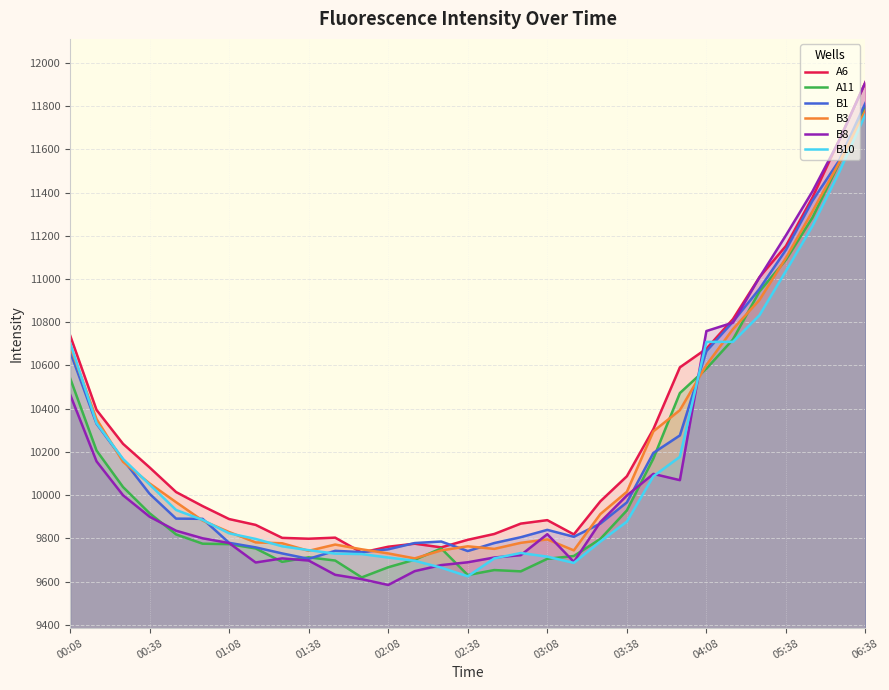

At which category is the sum across all series the highest?

06:38